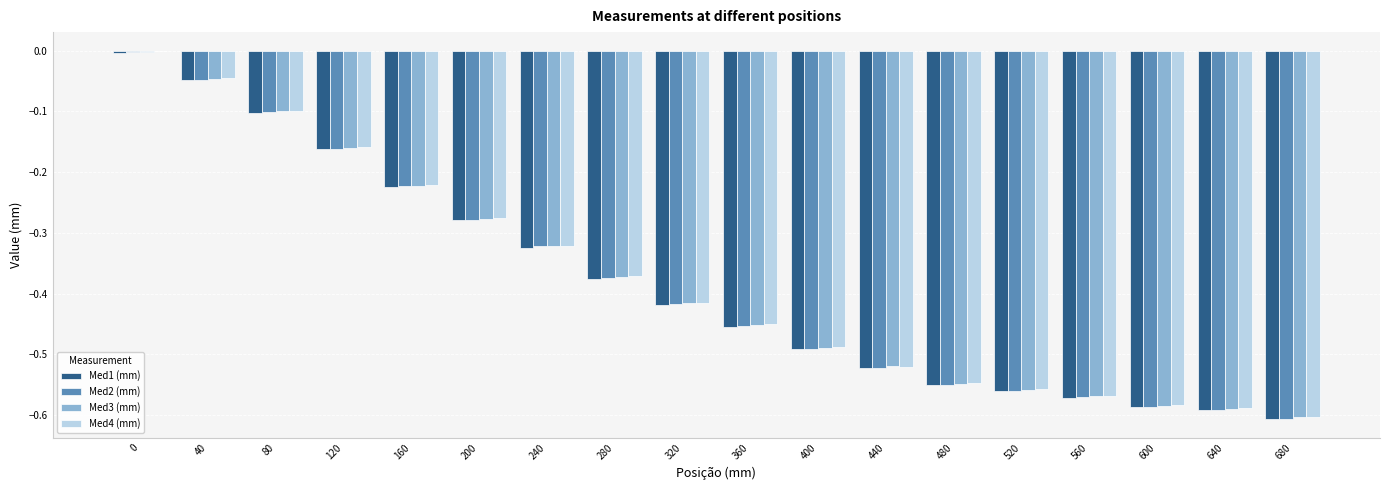

Is the value of Med1 (mm) at 560 greater than the value of Med2 (mm) at 0?

No